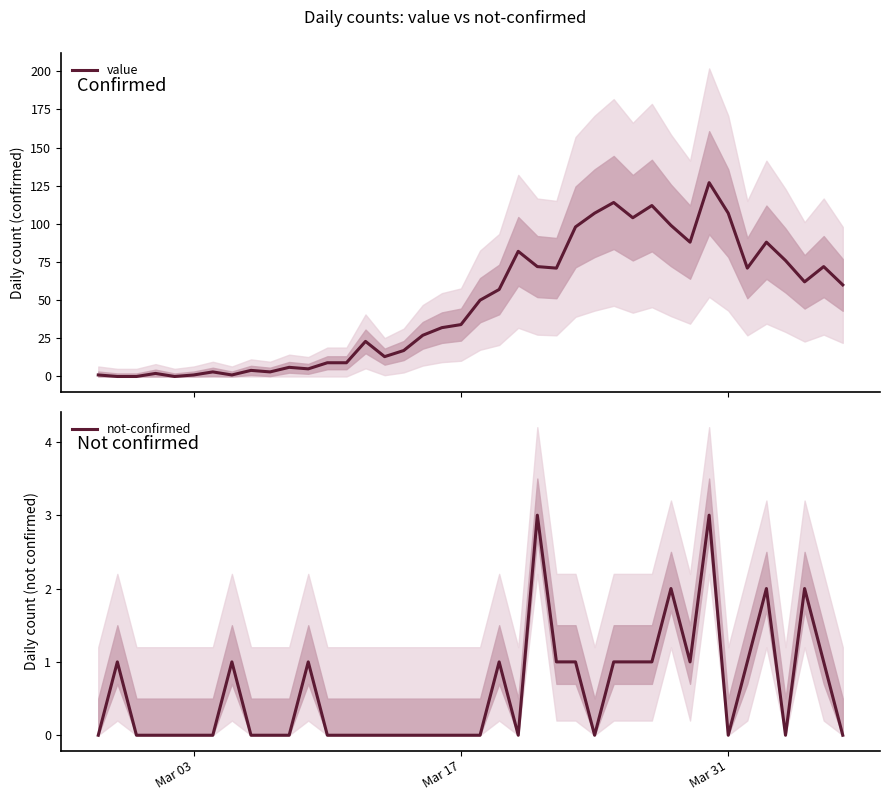

What is the maximum value for value?

127